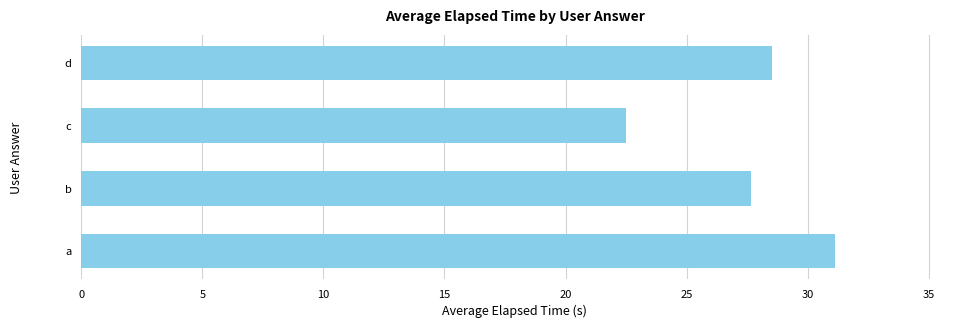

What is the greatest value displayed?

31.1